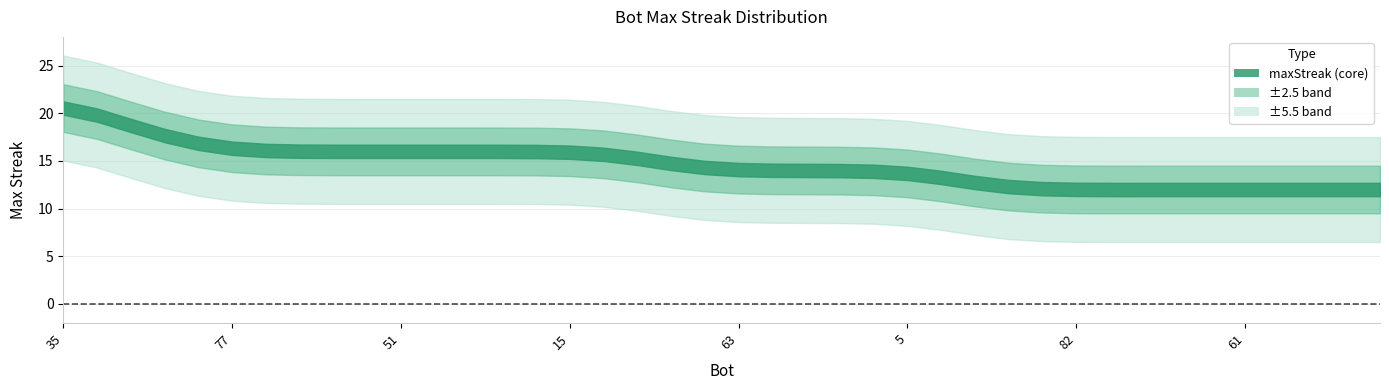

Where does the data first go above 14?

35